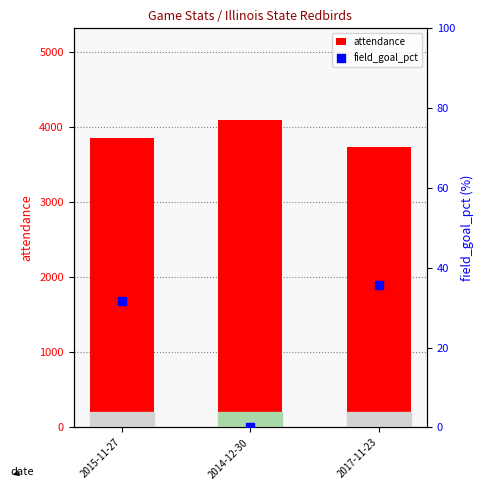

At how many categories does at least one series exceed 4084?

1